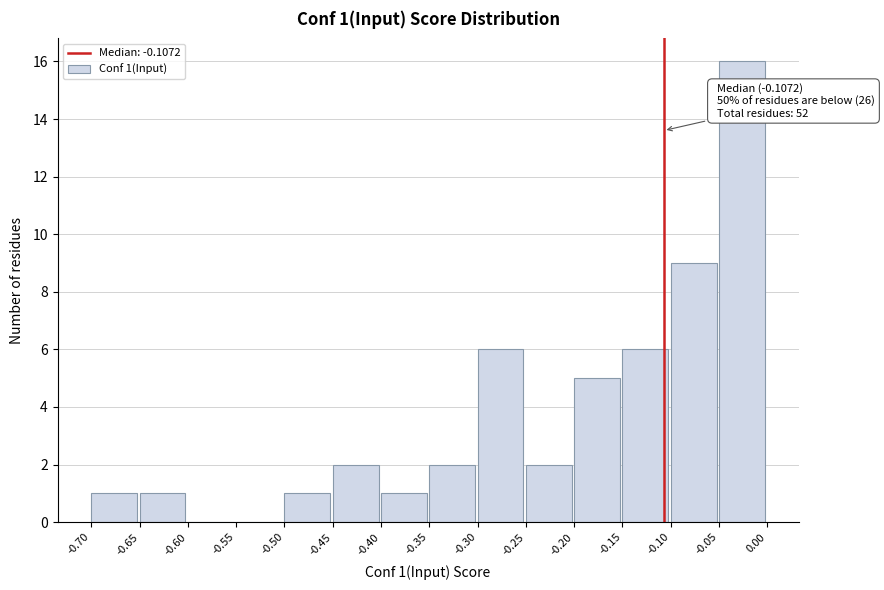

Which range on the x-axis has the tallest bar?

-0.05 to 0.00